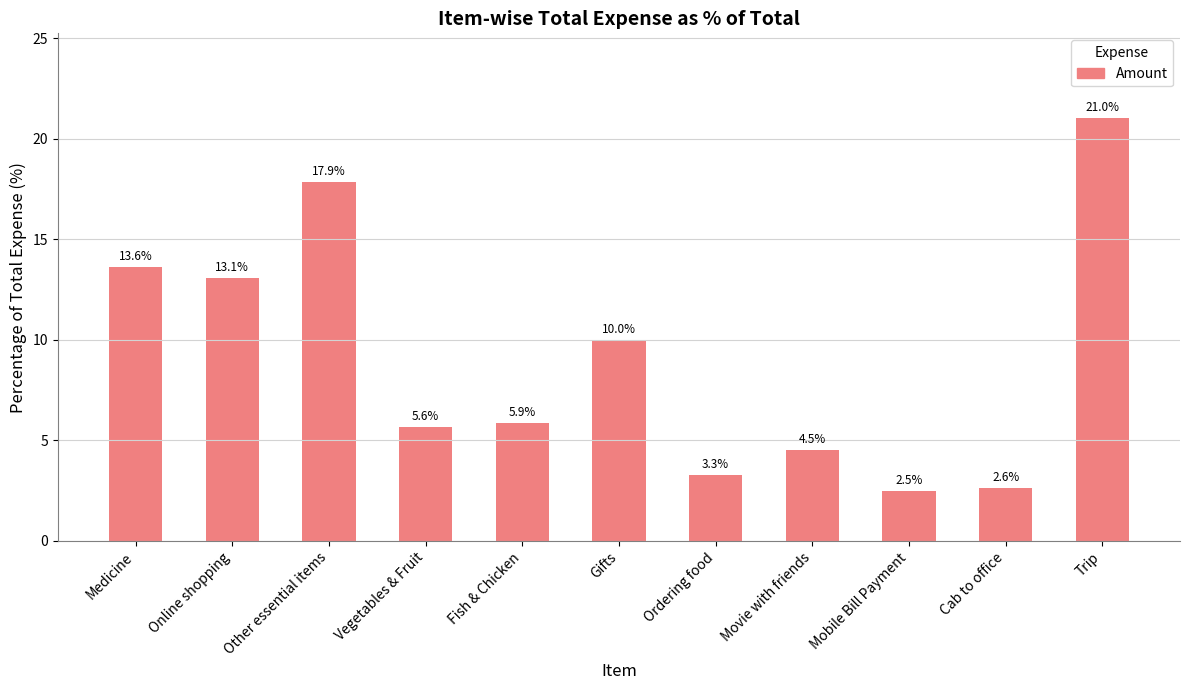

How many data points does each series have?

11